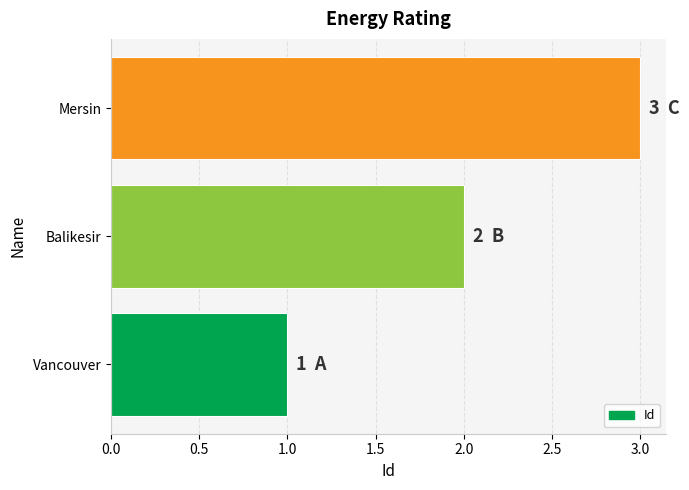

The chart shows a value of 5 at Mersin. True or false?

False